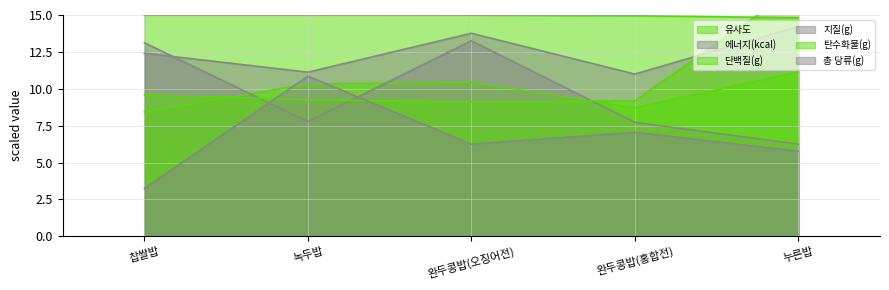

The value of 단백질(g) at 완두콩밥(오징어전) is 2.4. True or false?

False